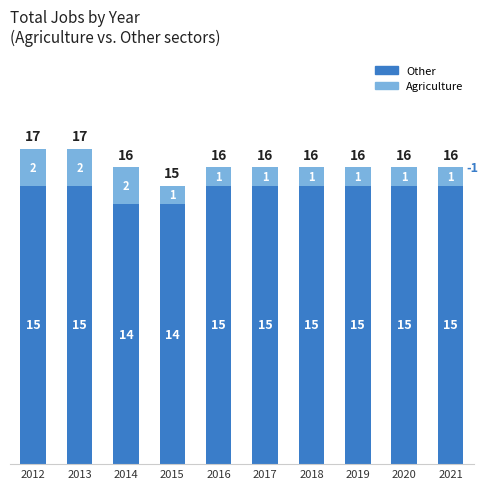

Reading right to left, list the values for the Other series.

2021=15	2020=15	2019=15	2018=15	2017=15	2016=15	2015=14	2014=14	2013=15	2012=15